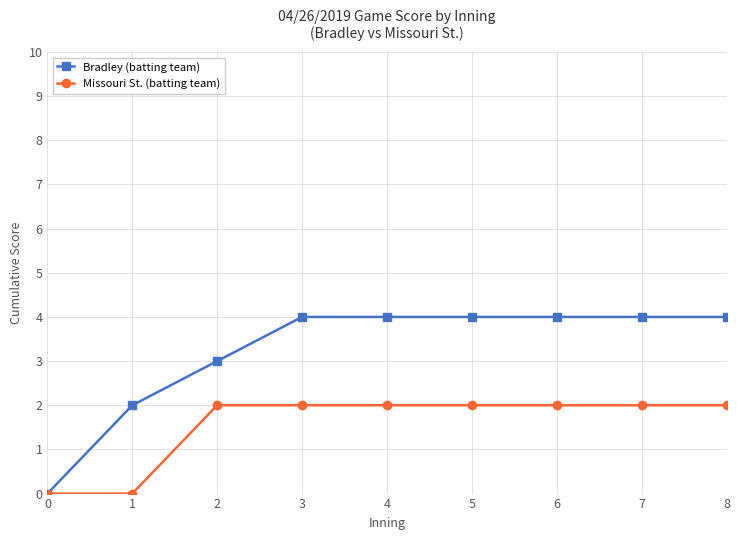

Count the number of data series in this chart.

2